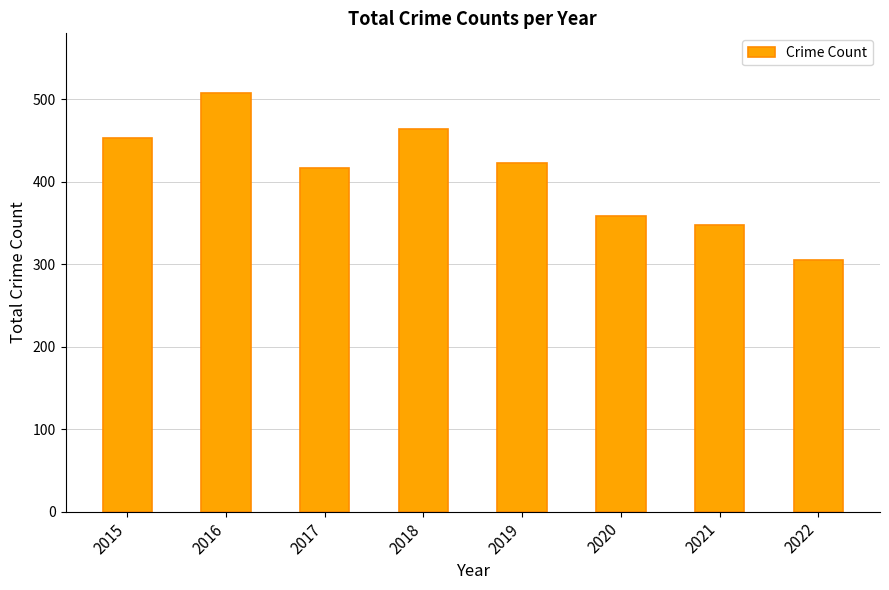

What is the smallest value displayed?

305